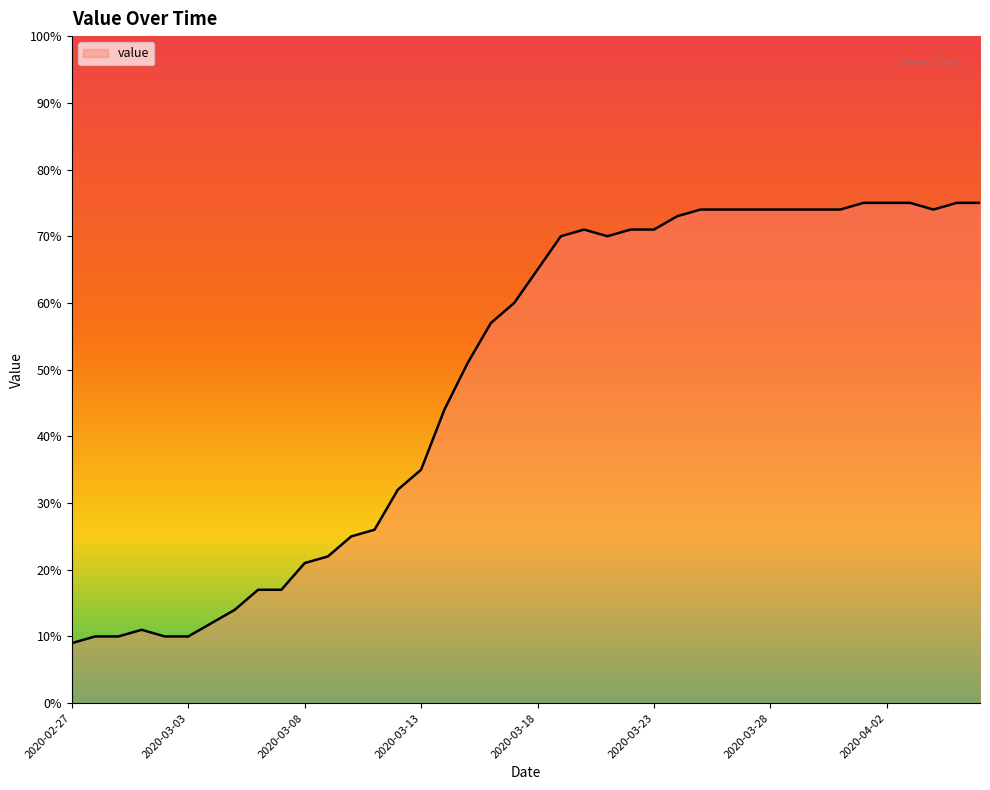

What is the difference between the maximum and minimum values?

66